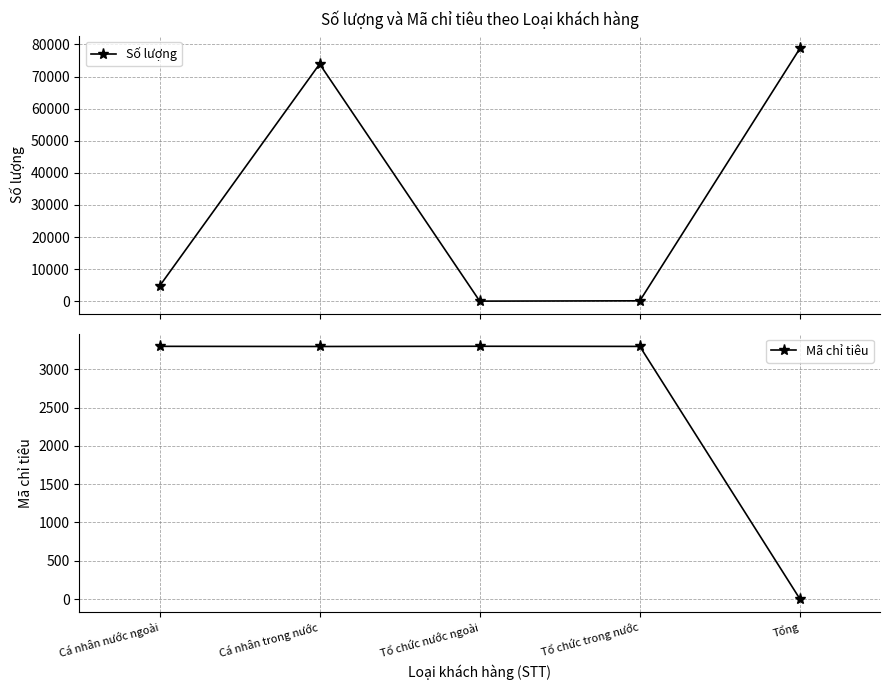

How many data points in Số lượng are less than 4700?

2